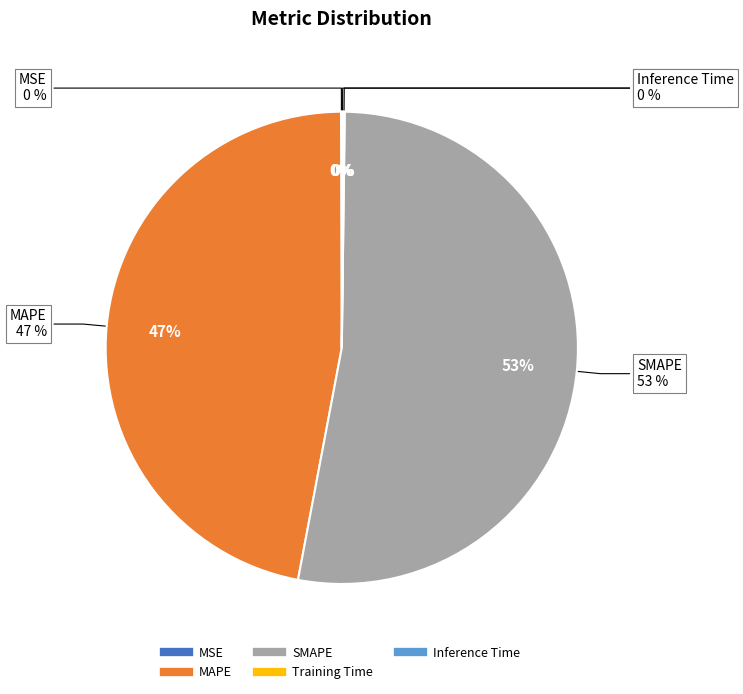

Which slice is the smallest?

MSE